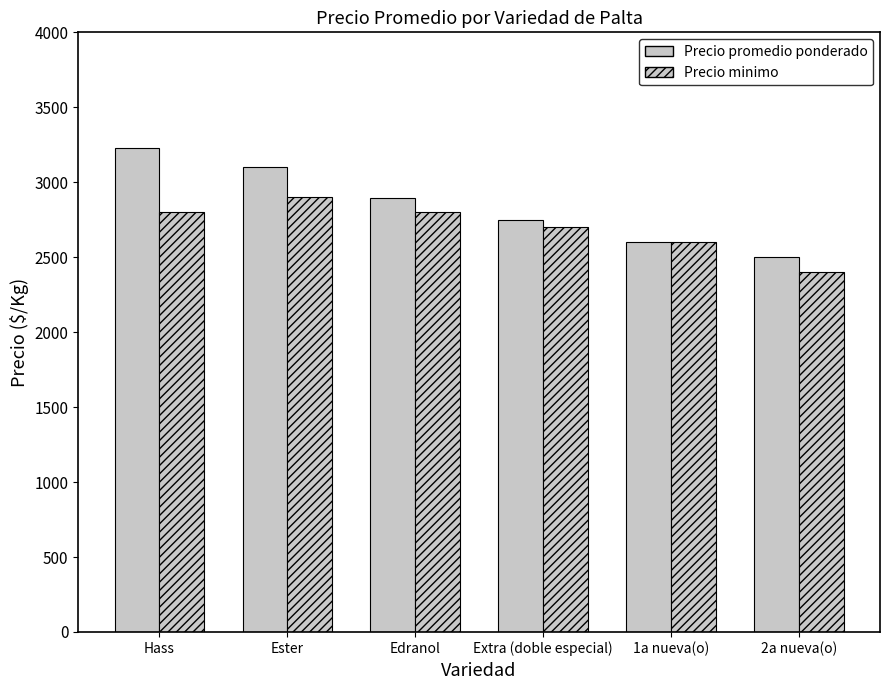

Reading right to left, extract all data points from this chart.

Precio promedio ponderado: 2503	2600	2748	2893	3100	3229
Precio minimo: 2400	2600	2700	2800	2900	2800